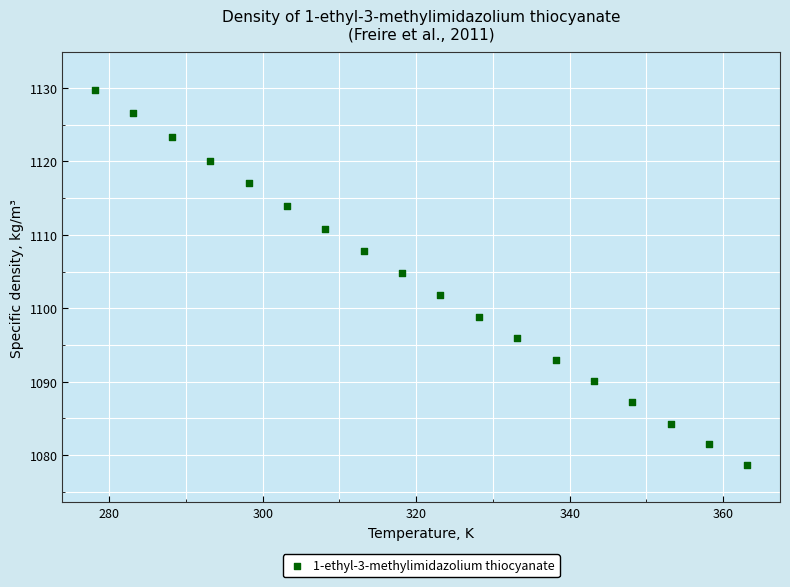

What Y value in the scatter plot is closest to 1104?

1104.8